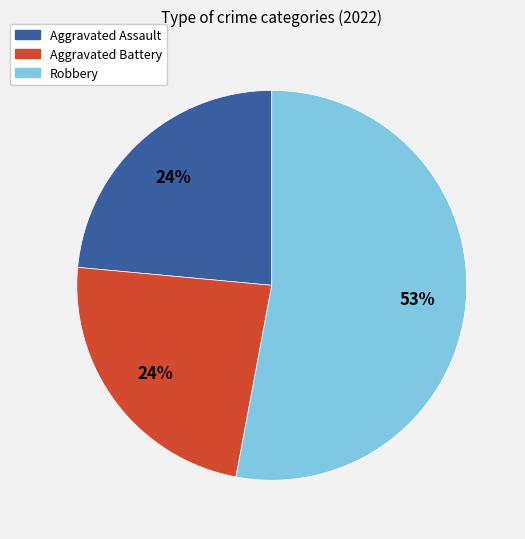

To the nearest percent, what is the average slice percentage?

33%